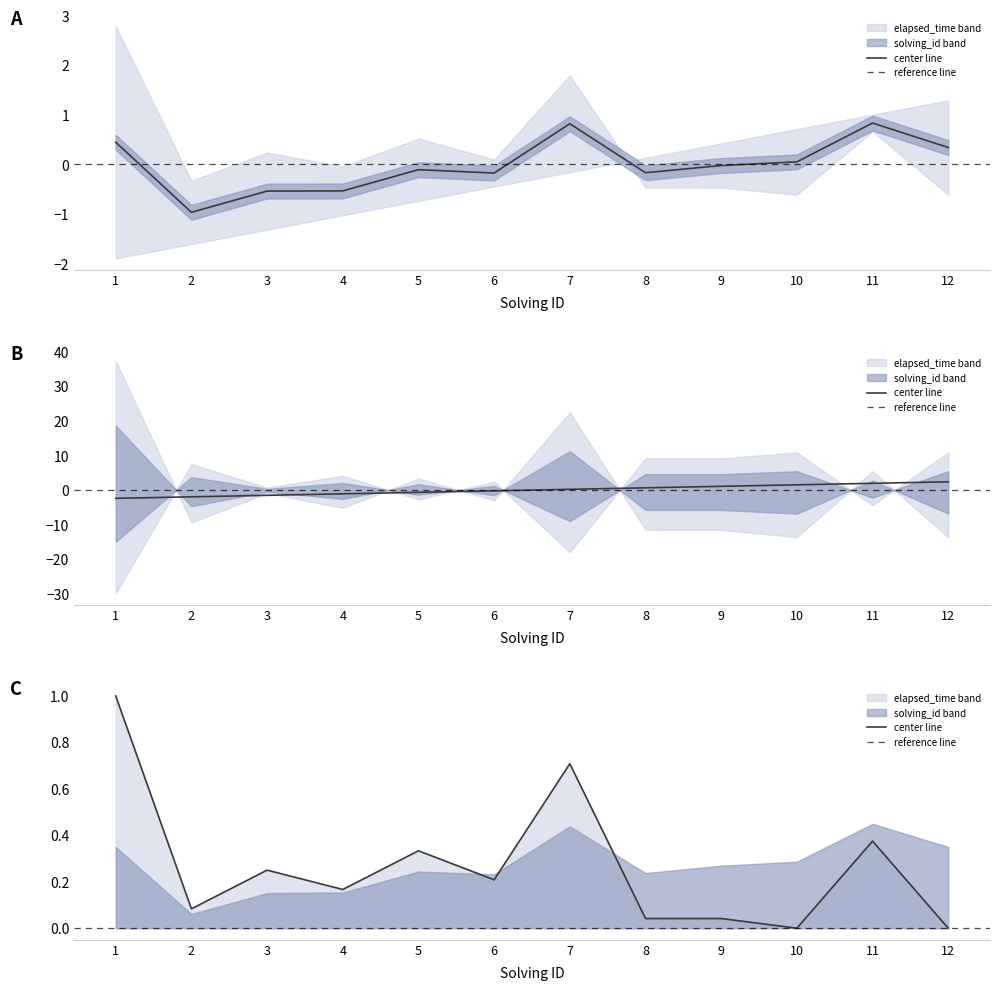

What is the greatest value displayed?

2.4